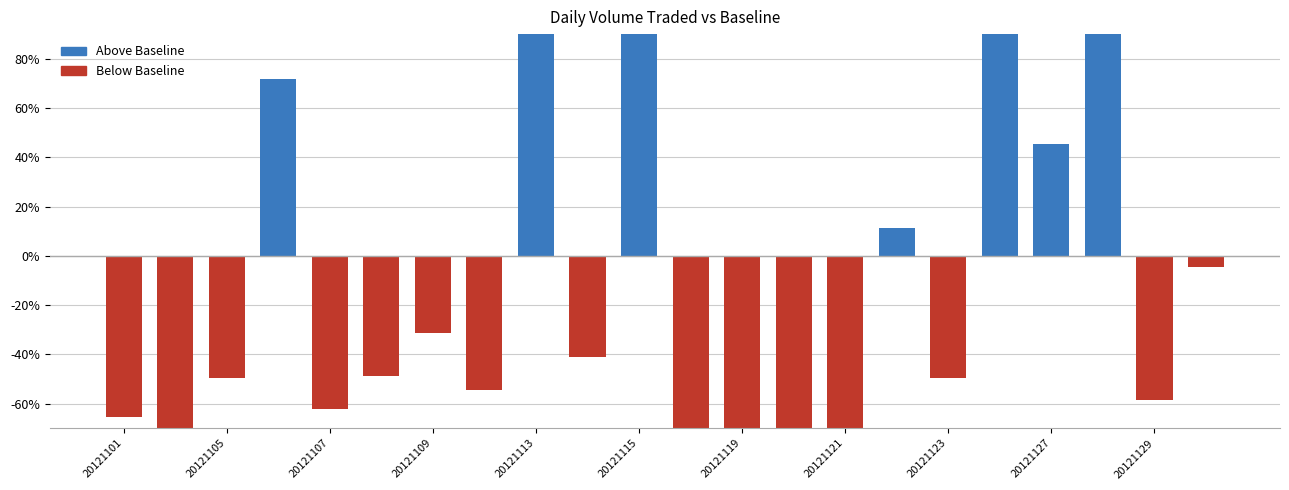

Count the number of values greater than -48.

10